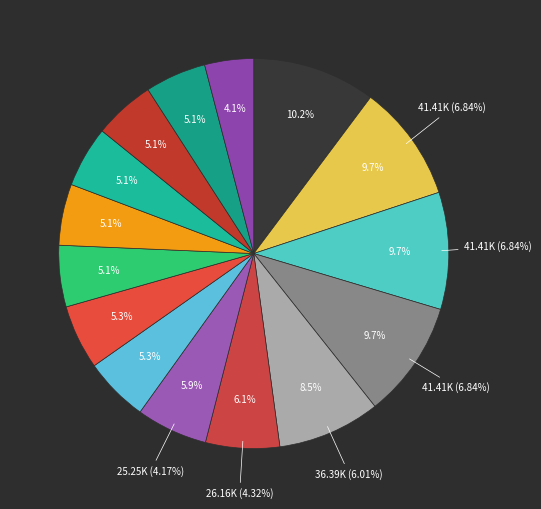

Is there a majority slice in this chart?

No